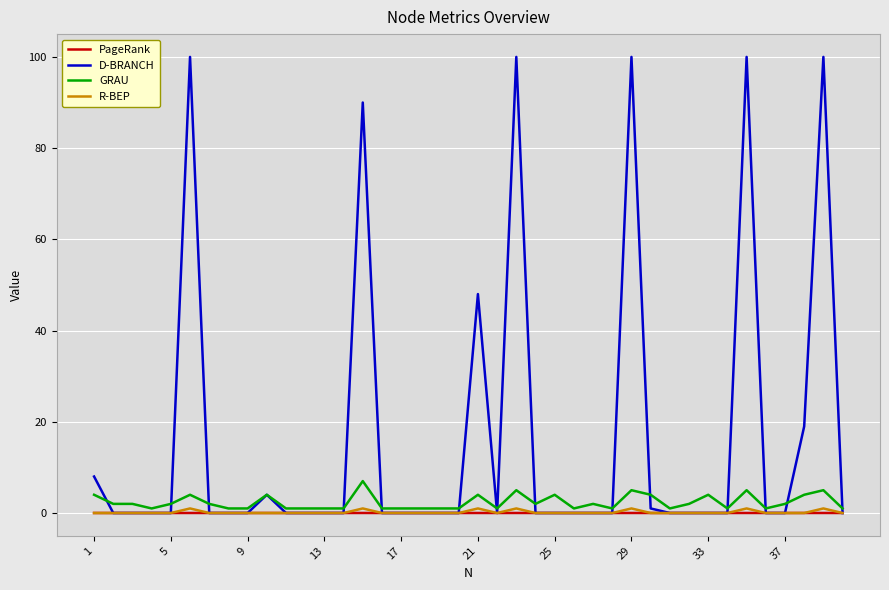

What is the maximum value shown in the chart?

100.0